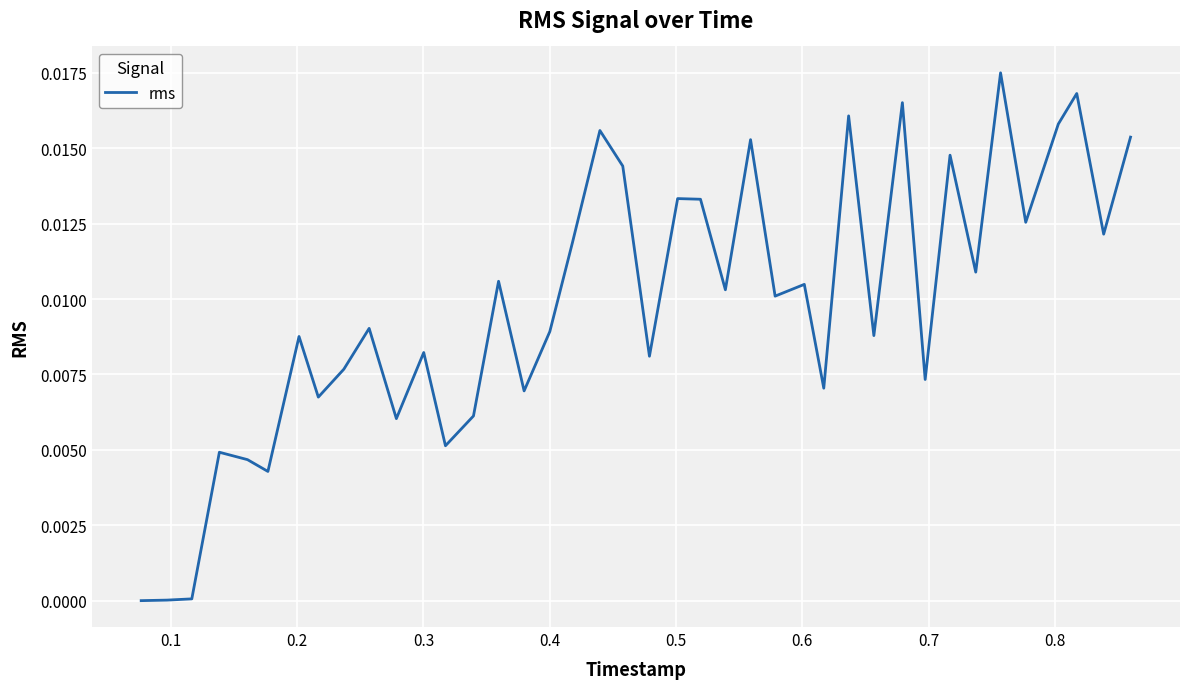

True or false: there are more than 2 points higher than both neighbors.

True